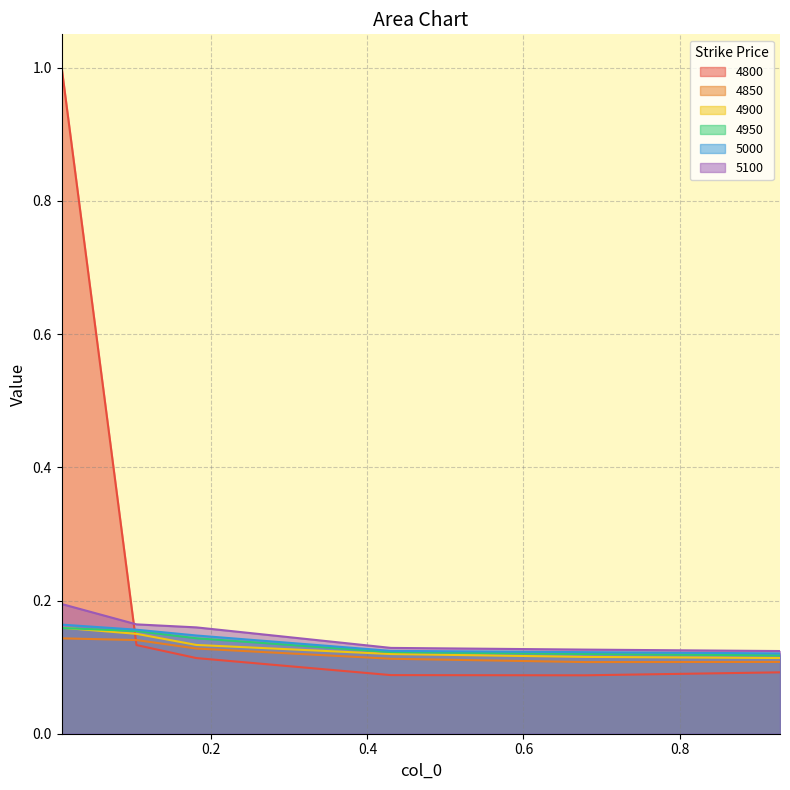

Reading left to right, list all the values displayed in this chart.

4800: 1.0	0.1	0.1	0.1	0.1	0.1
4850: 0.1	0.1	0.1	0.1	0.1	0.1
4900: 0.2	0.1	0.1	0.1	0.1	0.1
4950: 0.2	0.2	0.1	0.1	0.1	0.1
5000: 0.2	0.2	0.1	0.1	0.1	0.1
5100: 0.2	0.2	0.2	0.1	0.1	0.1